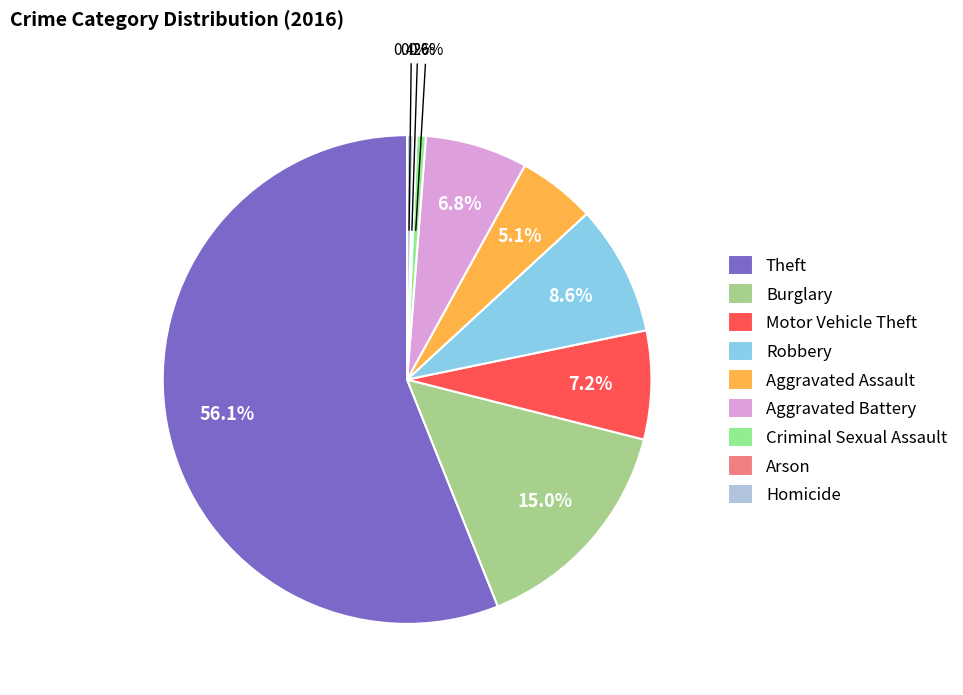

Which category has the biggest portion of the pie?

Theft